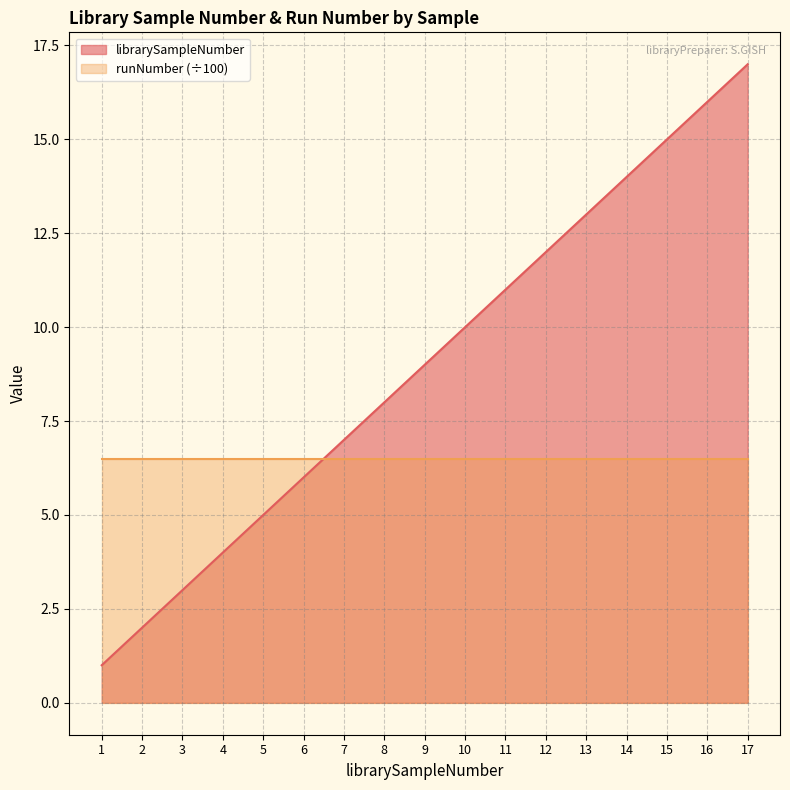

What is the difference between the values at 11 and 15?

4